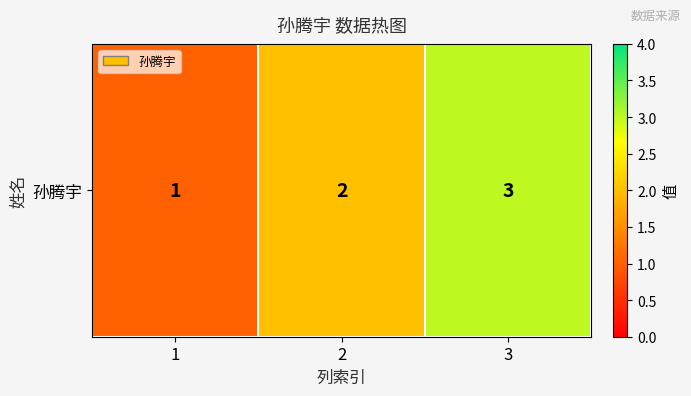

What is the smallest value displayed?

1